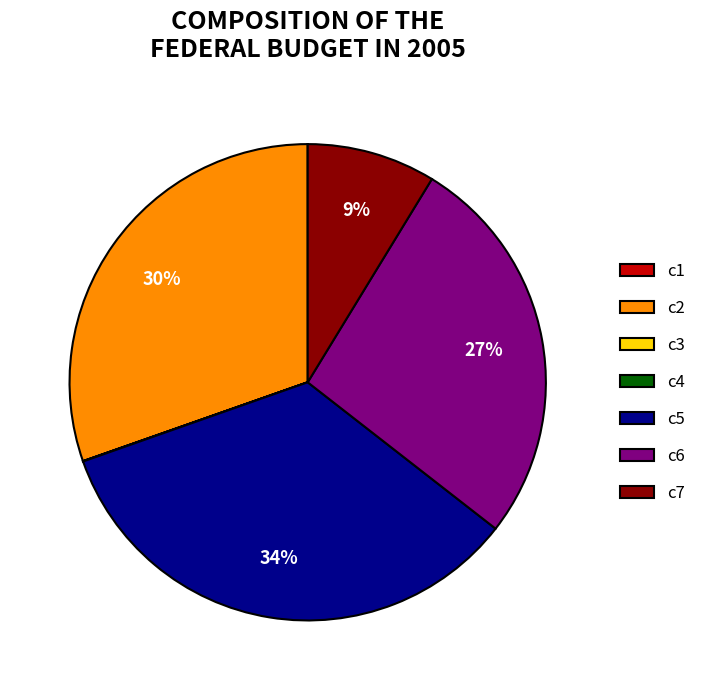

Is it true that c2 is 41% of the pie?

False